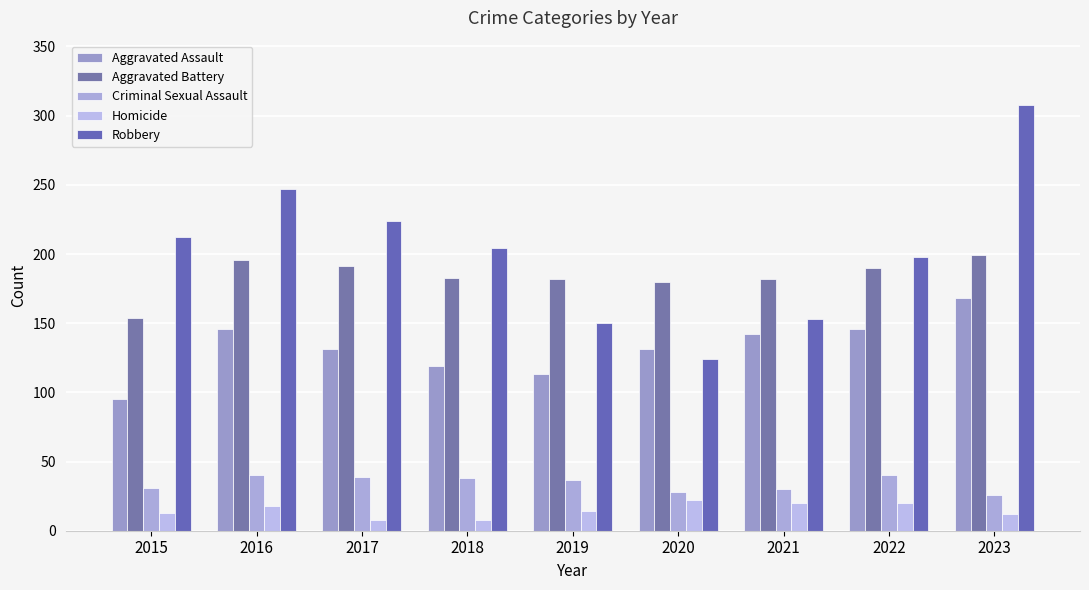

How many data points does each series have?

9